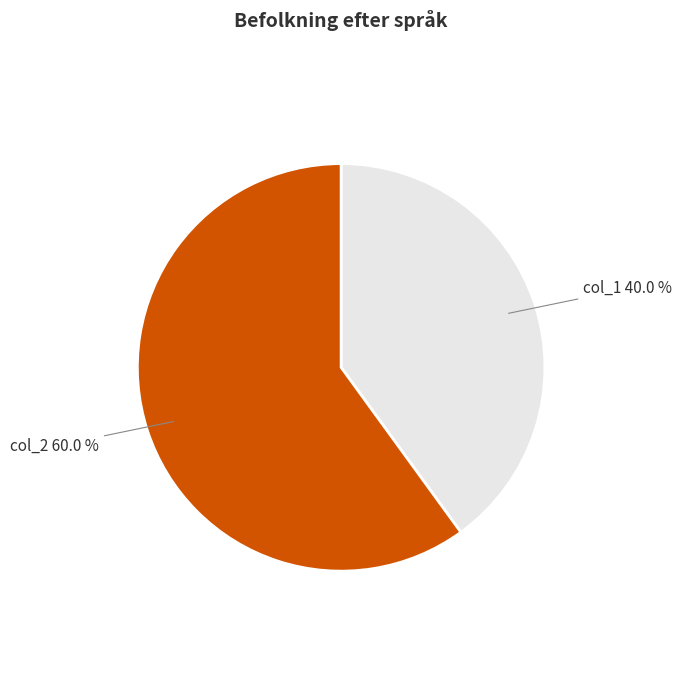

Does any single category account for the majority?

Yes